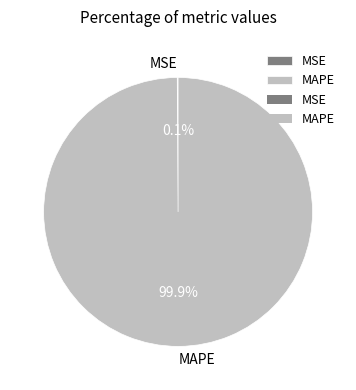

How much of the chart is everything except MAPE?

0.1%